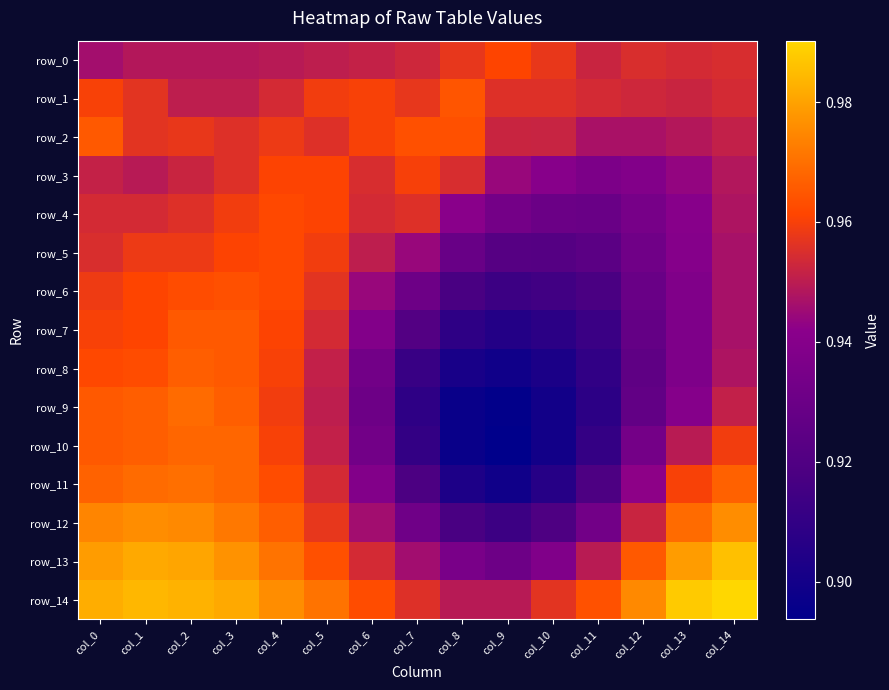

What is the average value of the row_11 series?

0.9